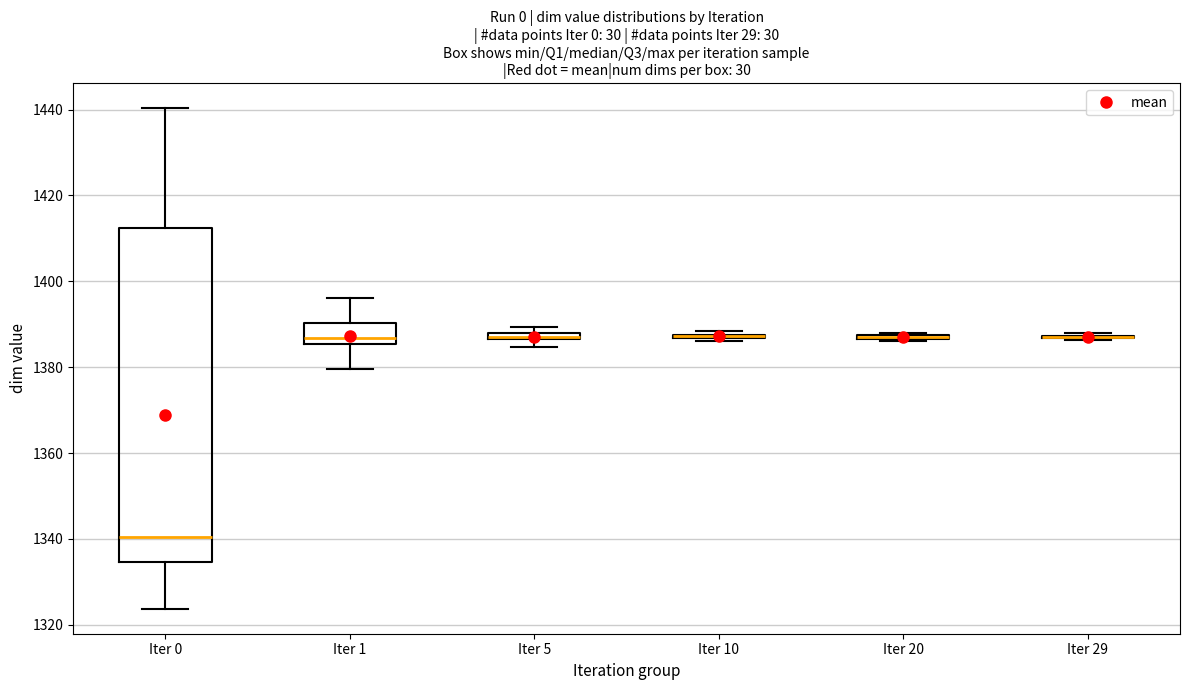

Which box is the tallest, from its lower edge to its upper edge?

Iter 0